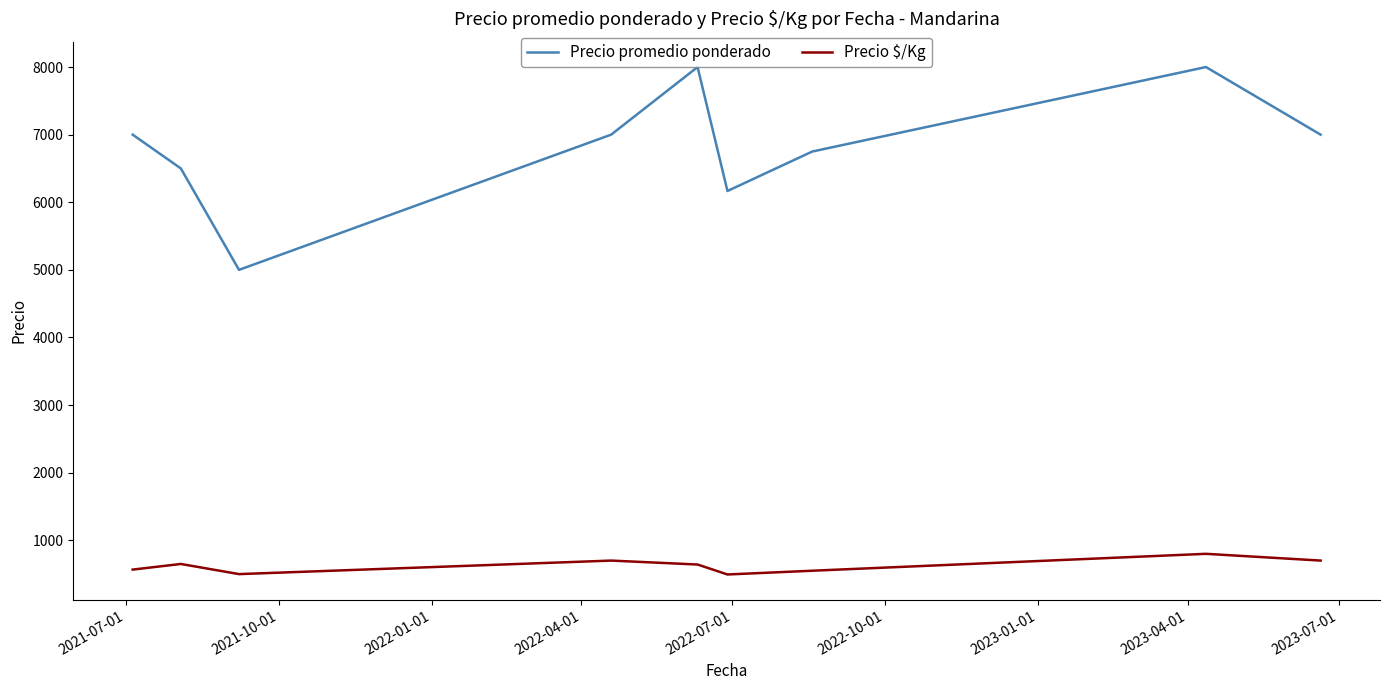

List the series in order of their overall mean, lowest first.

Precio $/Kg, Precio promedio ponderado